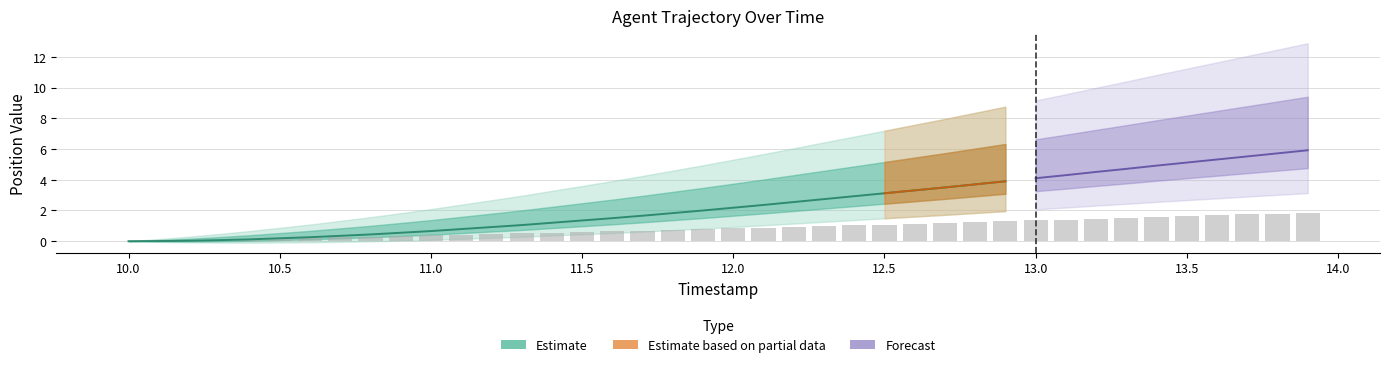

What is the difference between the maximum and minimum values?

1.9